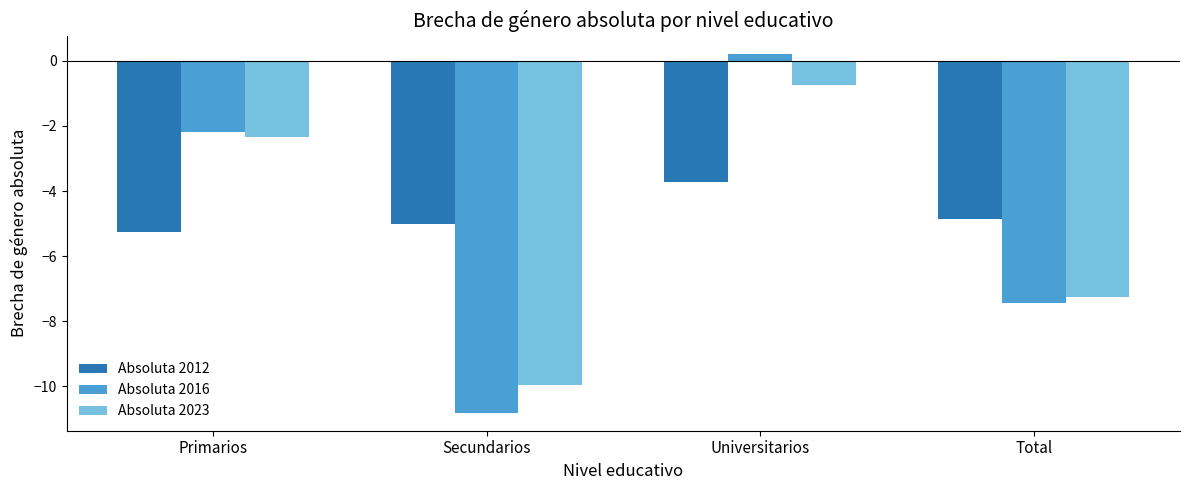

Which series has the widest spread of values?

Absoluta 2016